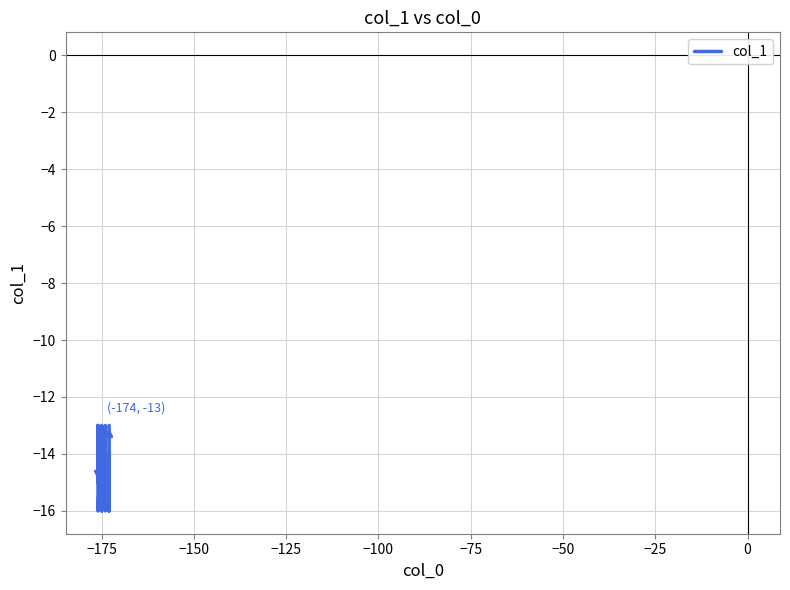

What is the maximum value shown in the chart?

-13